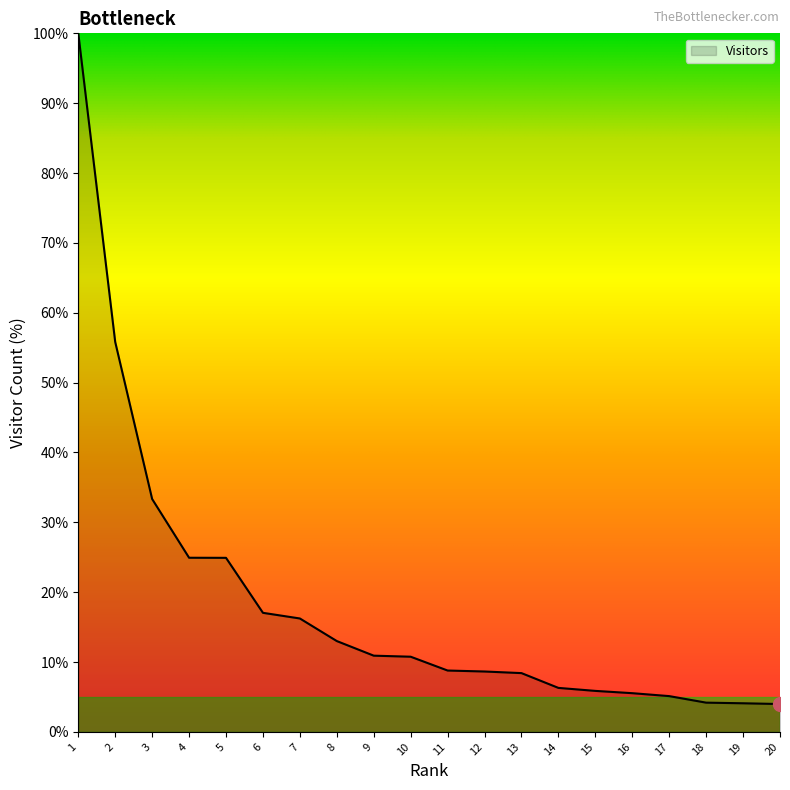

What value does the data have at 6?

17.0